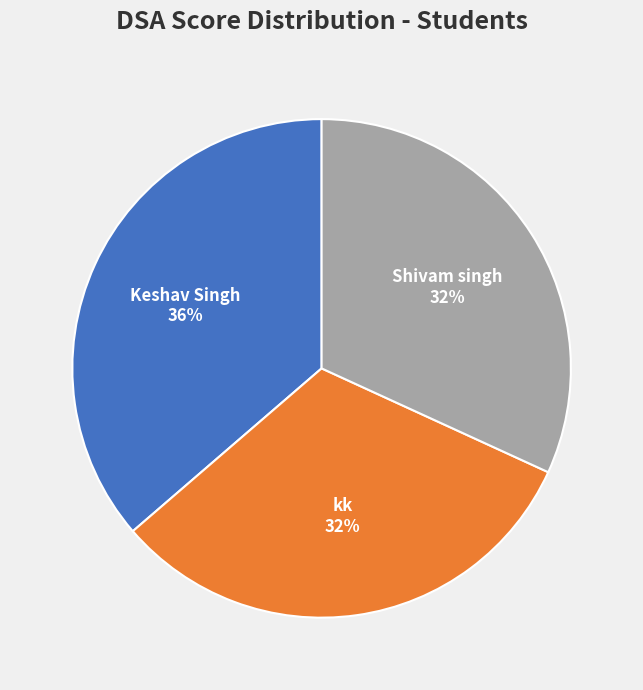

To the nearest percent, what is the difference between the largest and smallest slice percentages?

4%